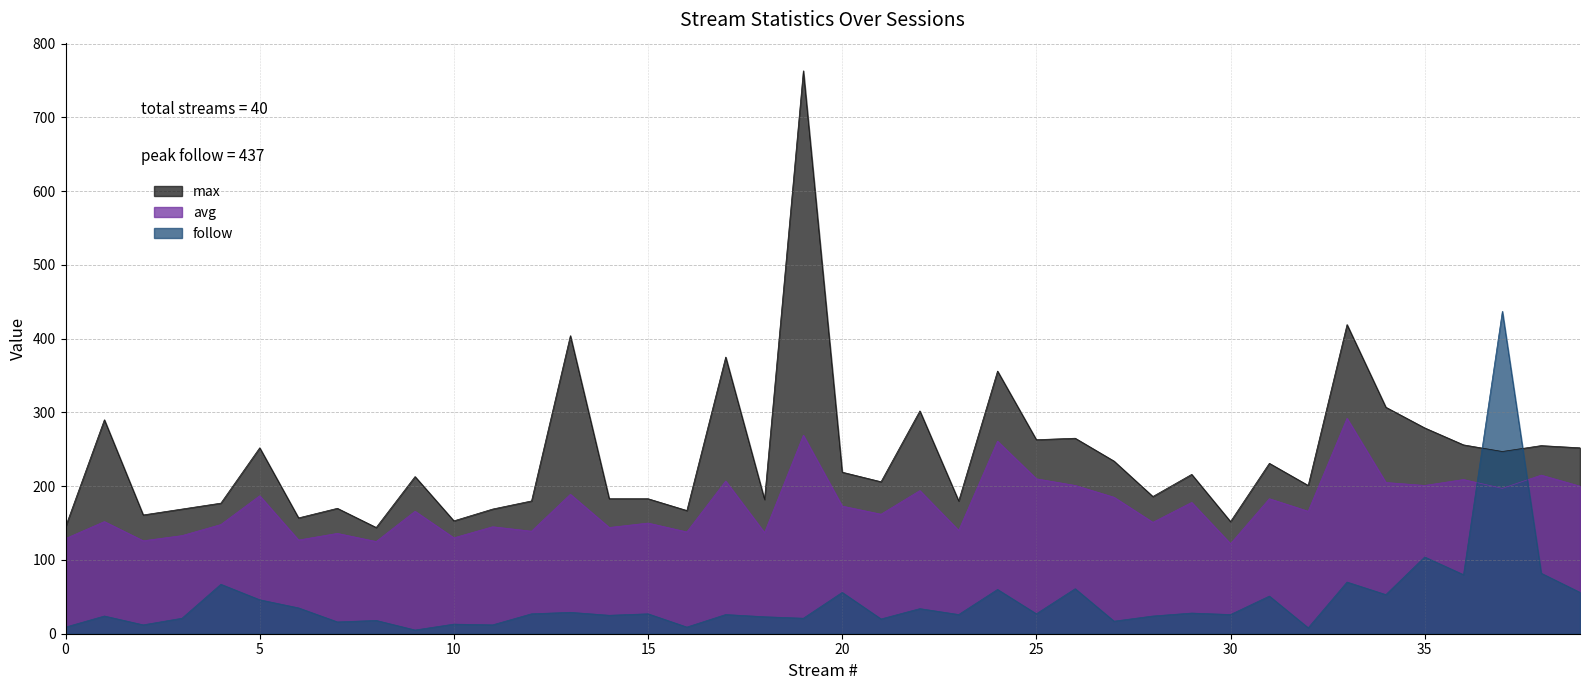

Which category has the highest value across all series?

19